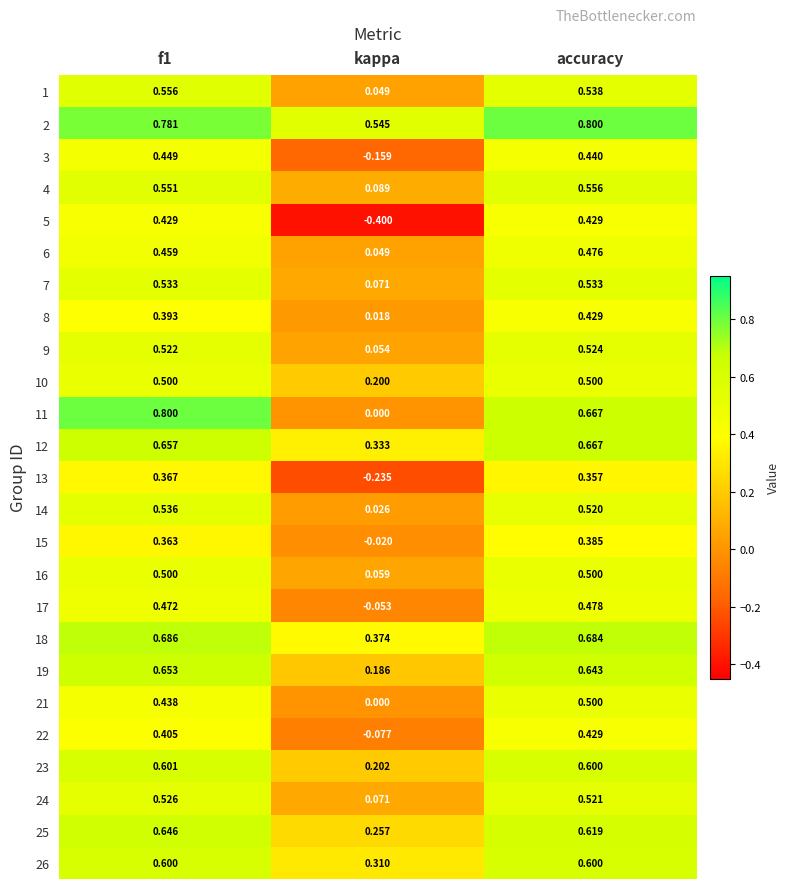

Between f1 and accuracy, which series saw the biggest shift?

11